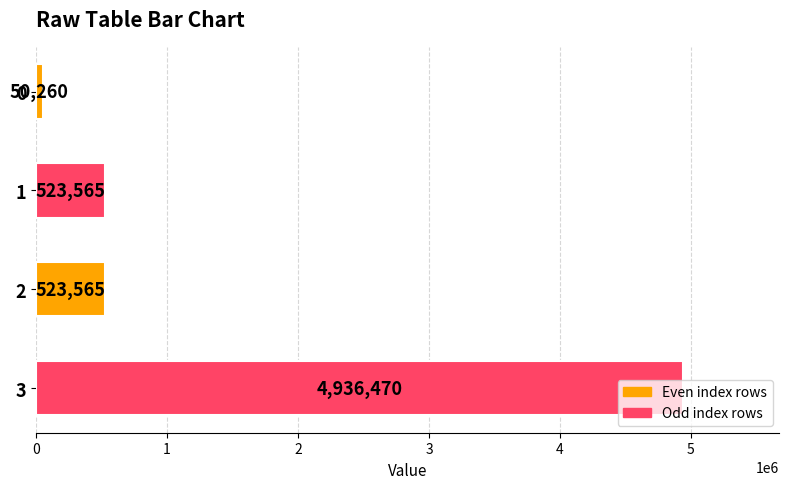

What is the sum of the values at 3 and 1?

5460035